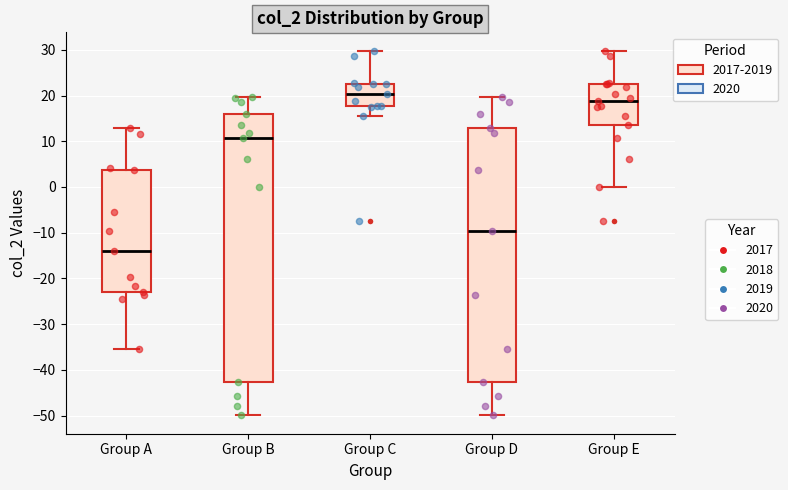

Comparing the boxes themselves (not the whiskers), which one is the tallest?

Group B